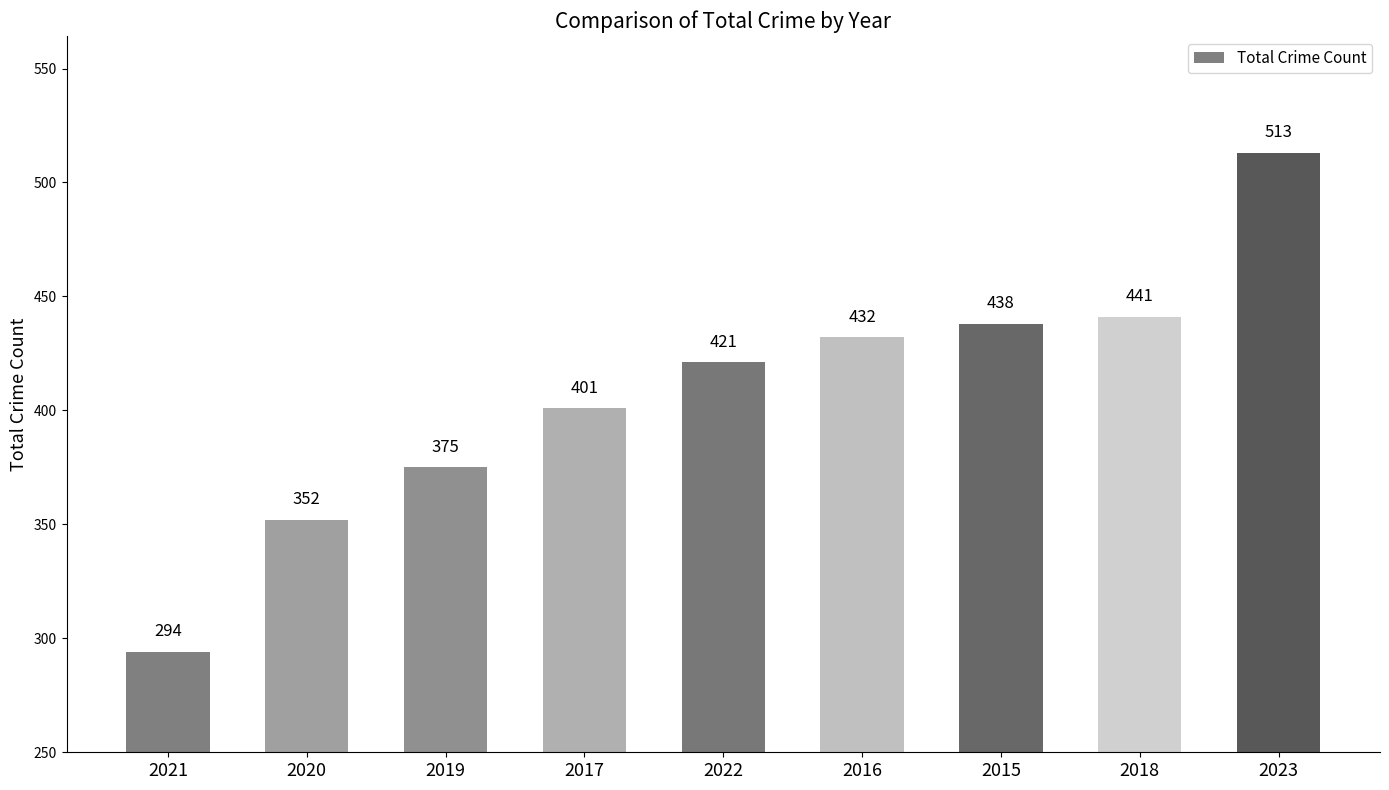

At which category does the chart reach its peak across all series?

2023